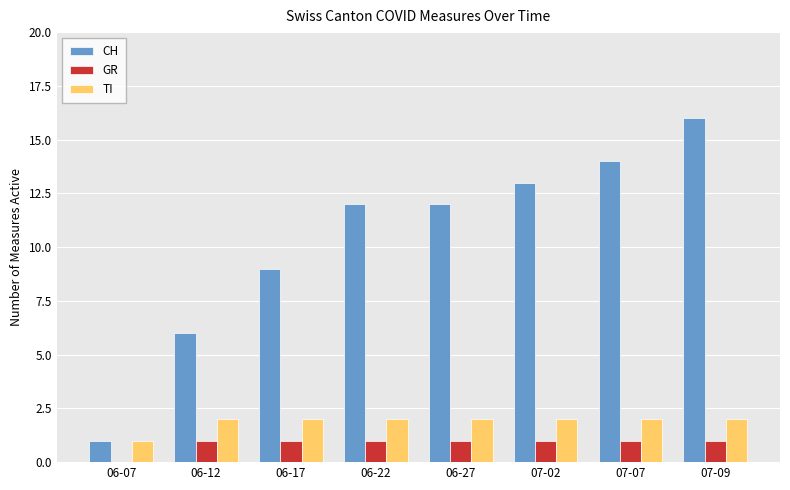

What is the sum of the CH values at 06-22 and 07-07?

26